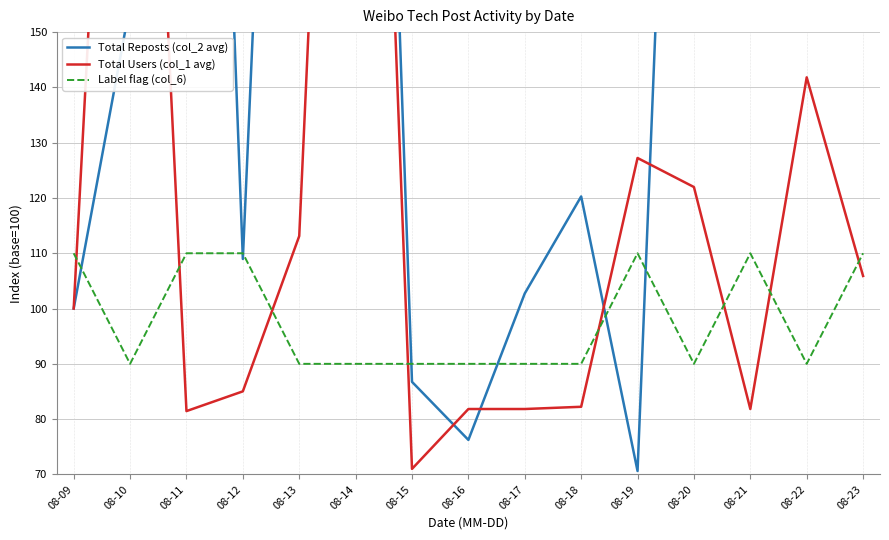

Rank the series by their average value, from highest to lowest.

Total Reposts (col_2 avg), Total Users (col_1 avg), Label flag (col_6)